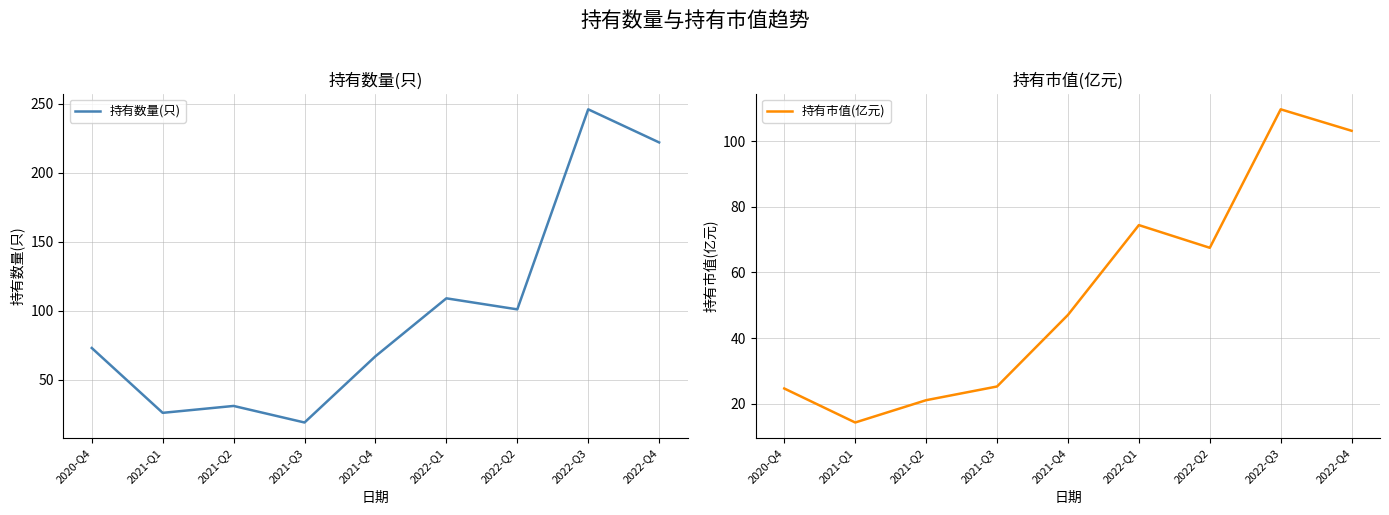

The 持有数量(只) series shows 101.0 at 2022-Q2. True or false?

True